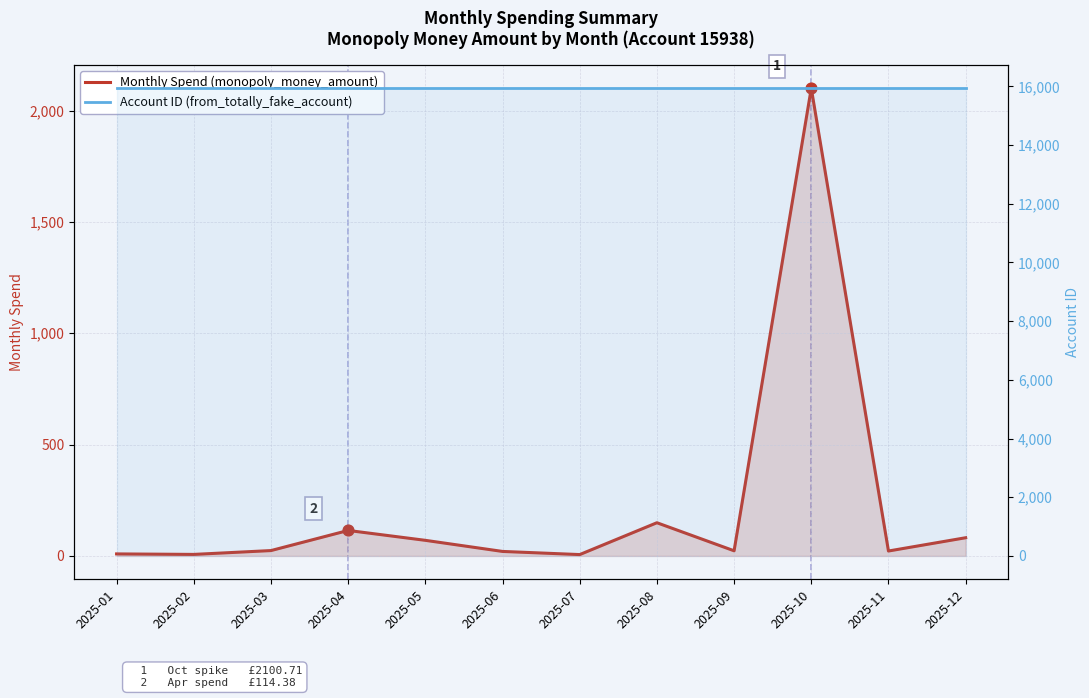

Which series has the largest total across all categories?

Account ID (from_totally_fake_account)